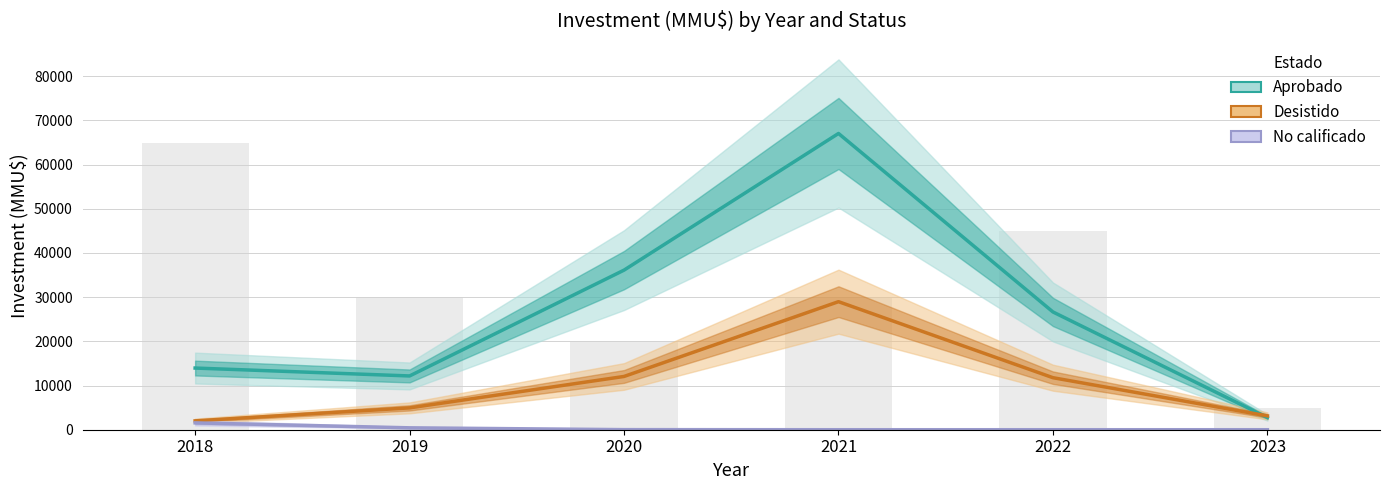

Reading left to right, transcribe all the data shown in this chart.

Aprobado: 2018=13958.9	2019=12170.3	2020=36124.0	2021=67053.7	2022=26655.8	2023=2752.3
Desistido: 2018=2007.1	2019=4945.0	2020=12057.9	2021=28983.8	2022=11774.2	2023=3132.2
No calificado: 2018=1550.5	2019=430.0	2020=19.4	2021=0.1	2022=0.0	2023=0.0